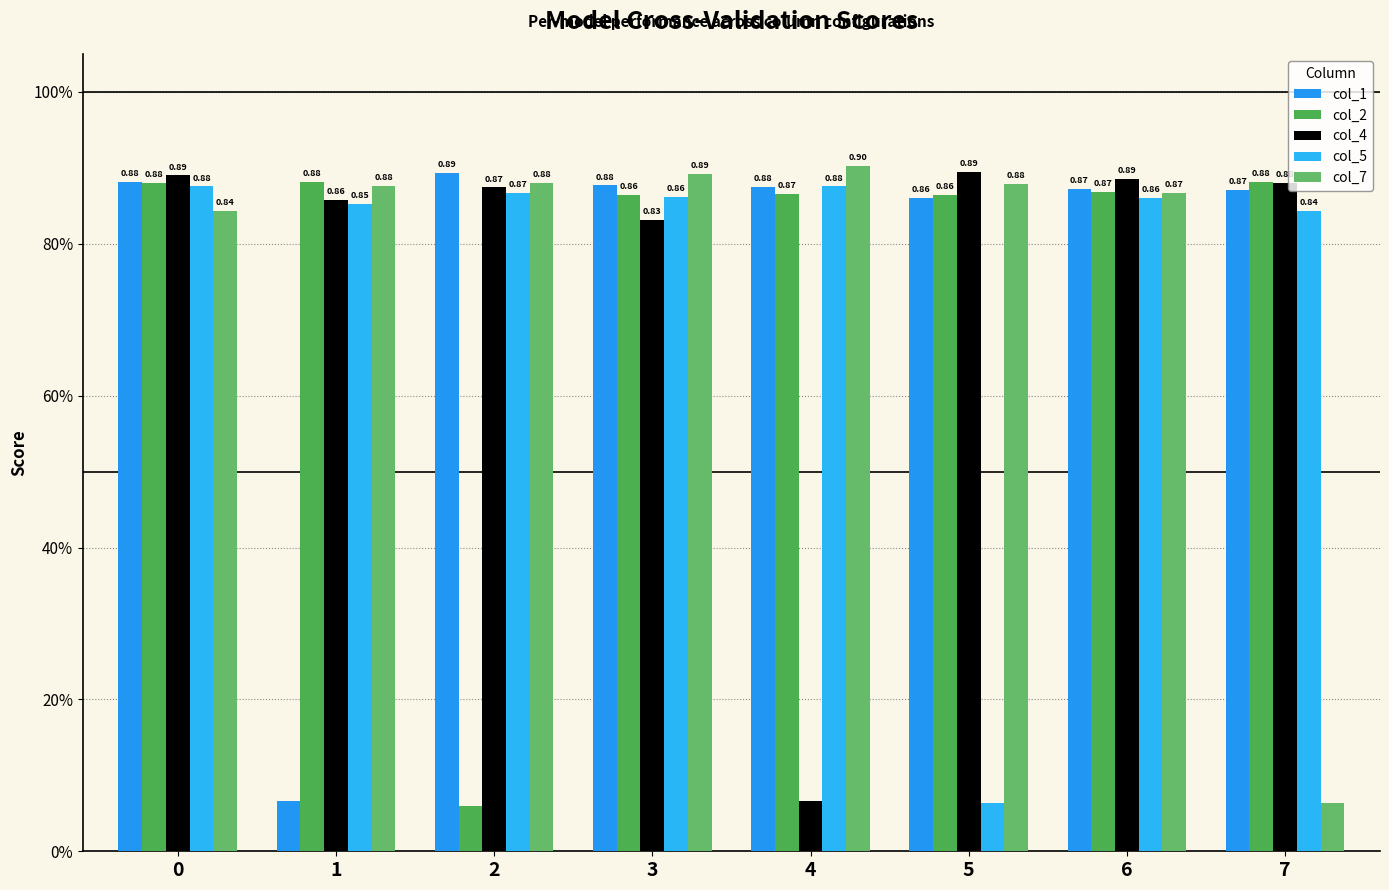

The col_5 series shows 0.1 at 5. True or false?

True